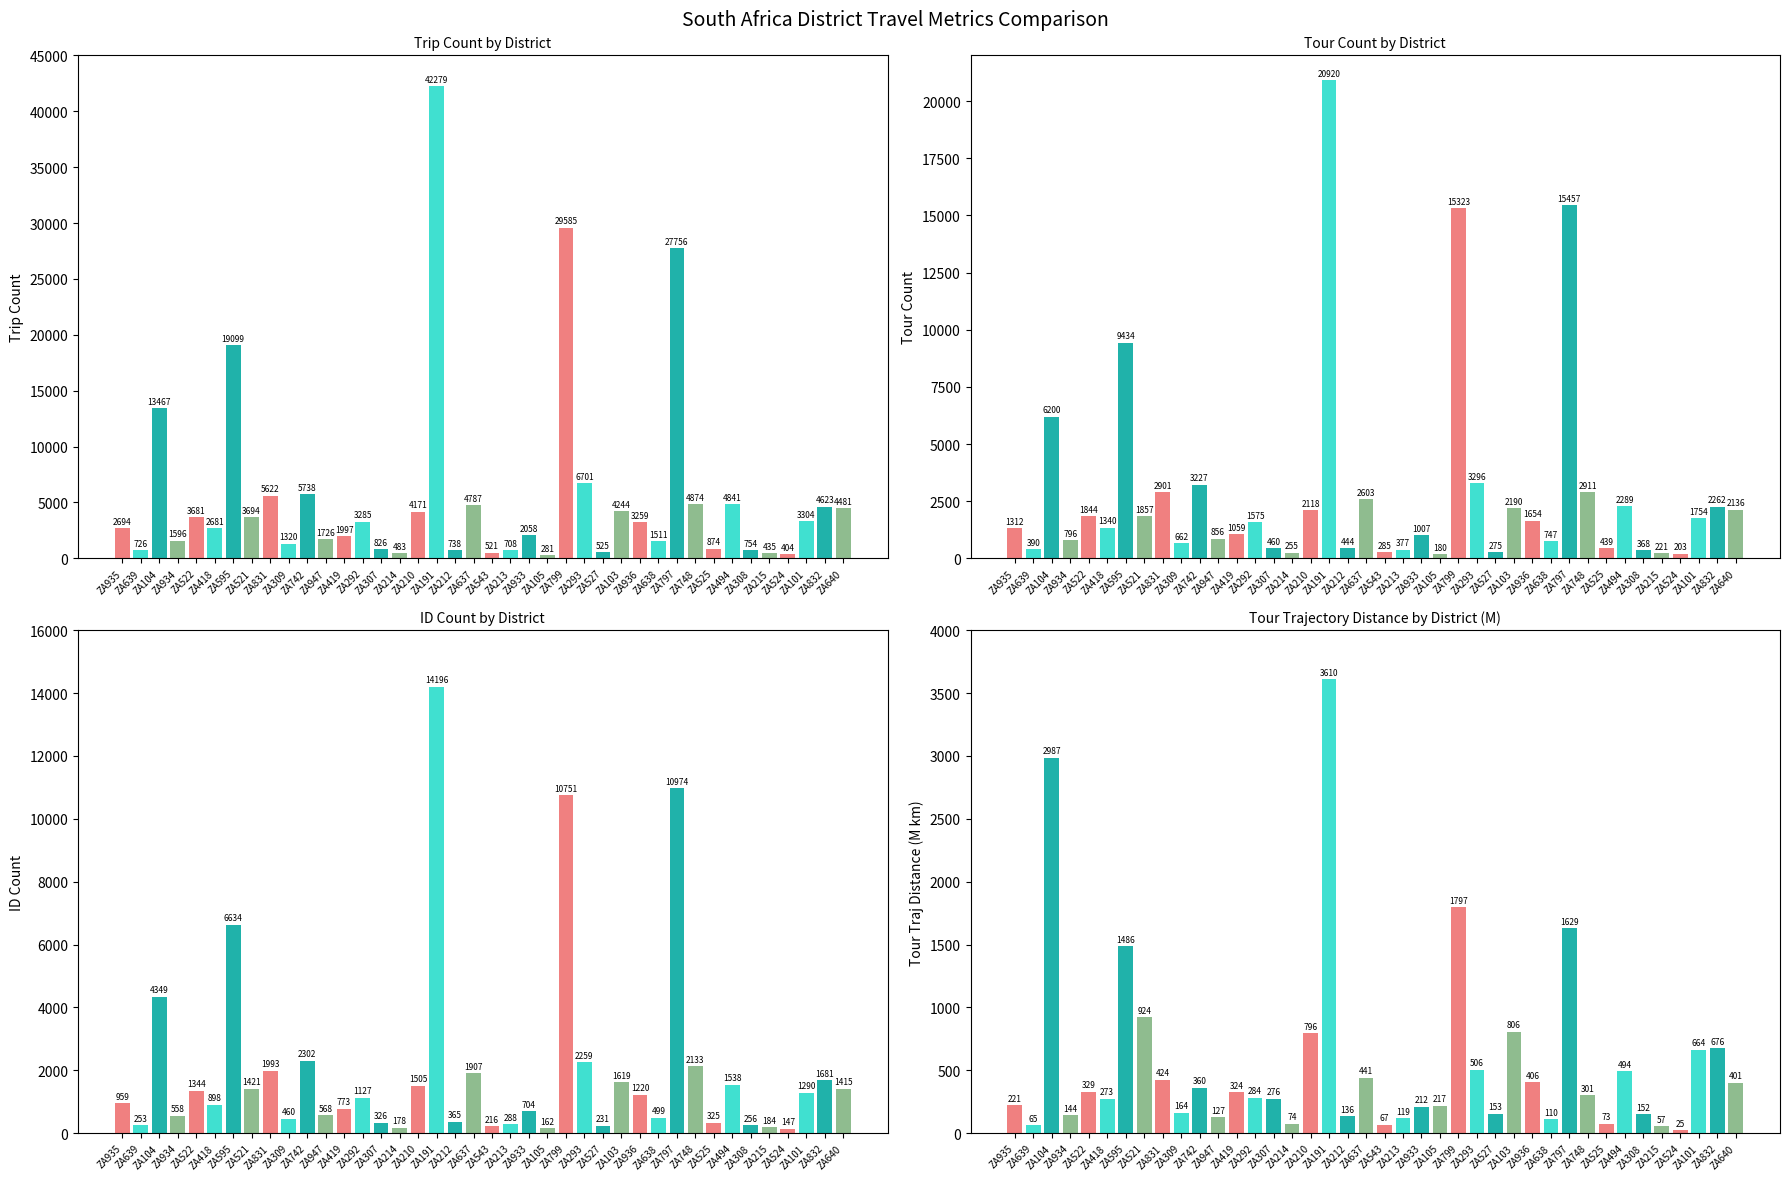

Which series has the largest range (max minus min)?

trip_num